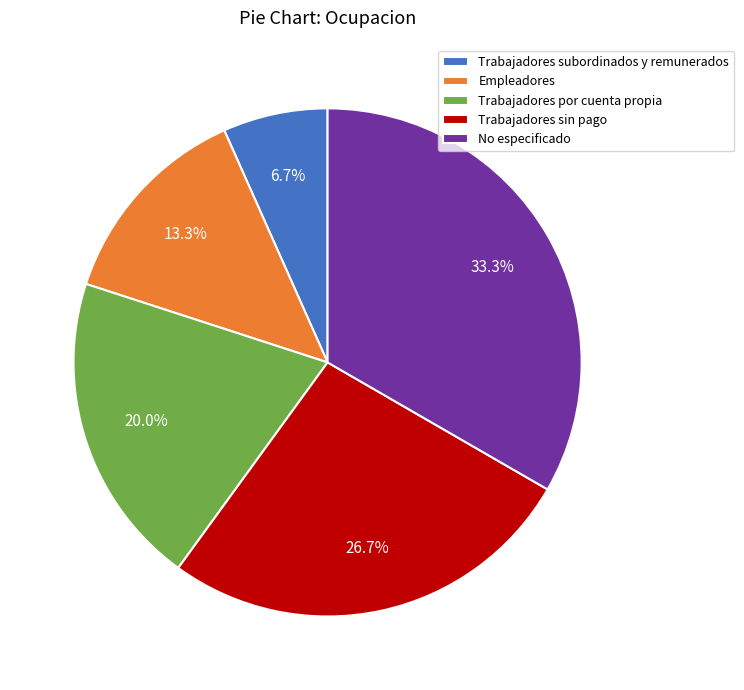

To the nearest percent, what is the difference between the largest and smallest slice percentages?

27%